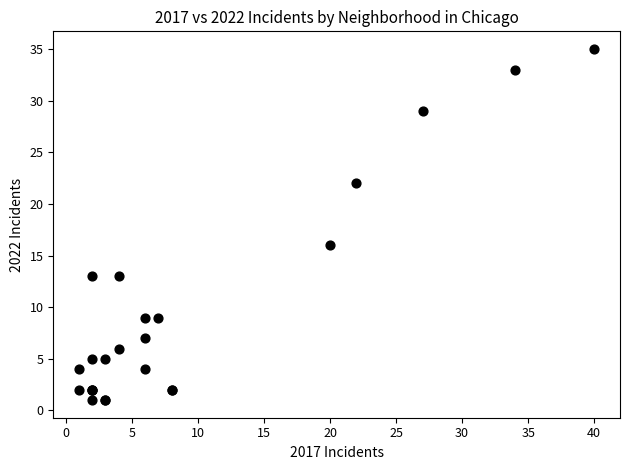

What Y value in the scatter plot is closest to 18?

16